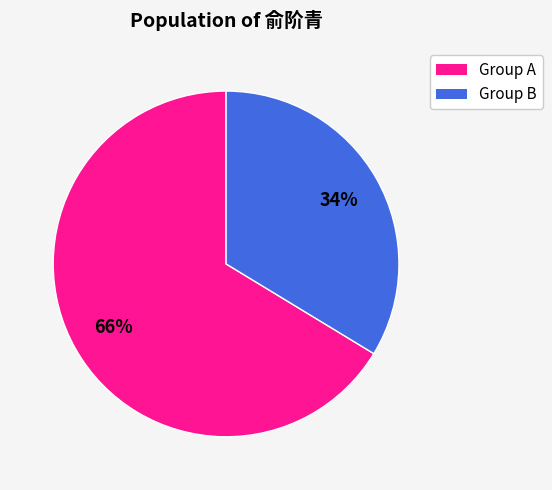

Is there any slice that represents more than half of the pie?

Yes